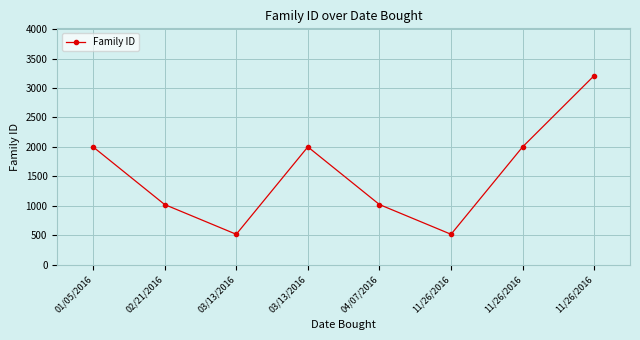

Does the chart have visible grid lines?

Yes